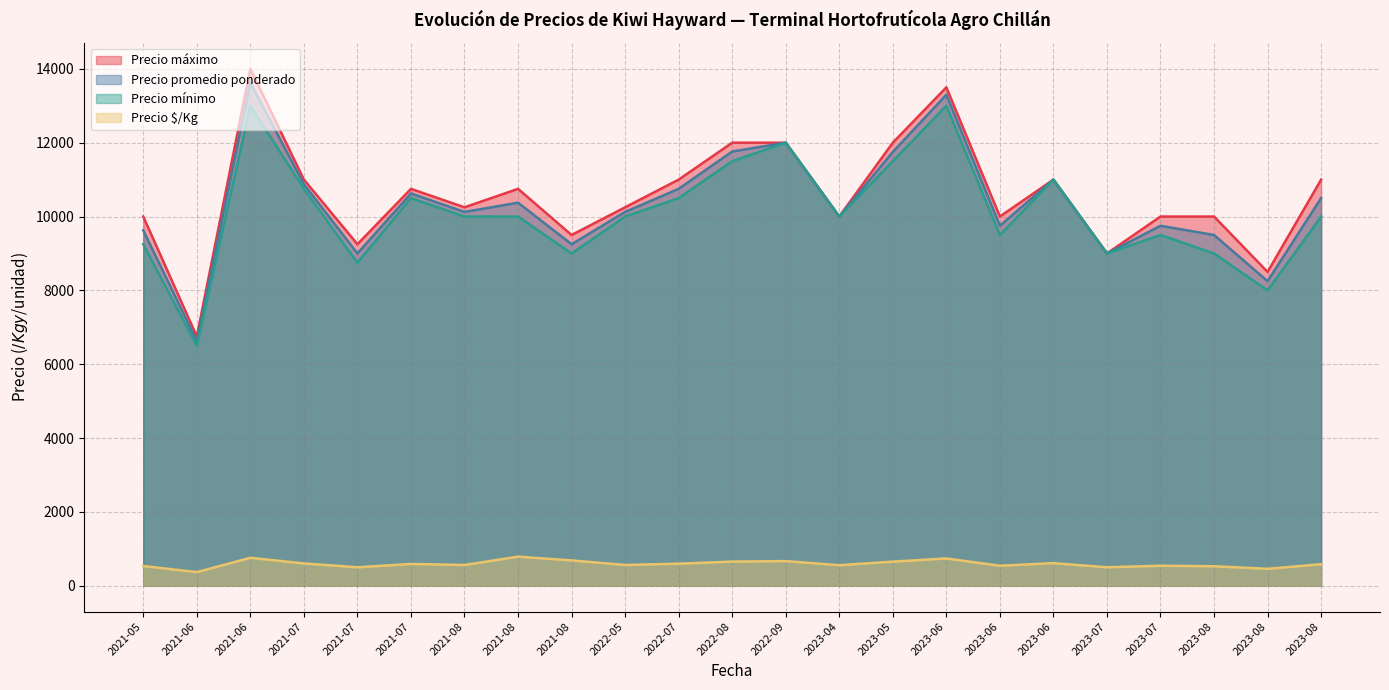

True or false: Precio mínimo and Precio $/Kg cross at least once.

False